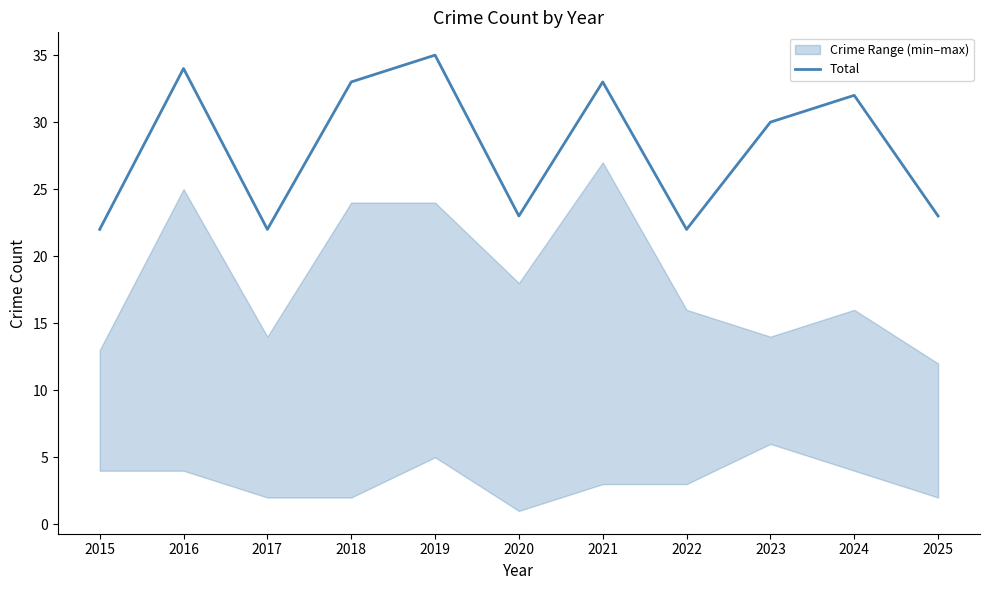

What is the greatest value displayed?

35